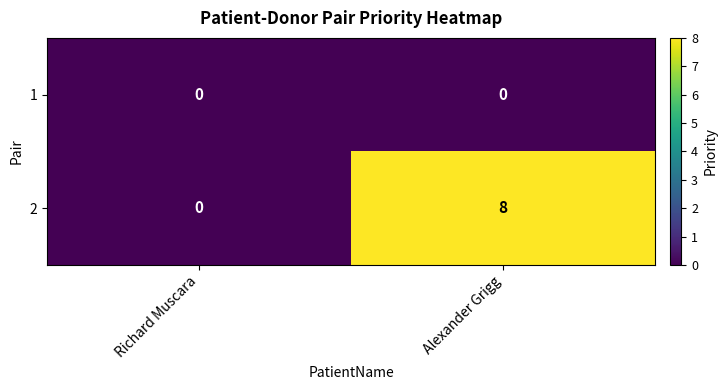

Which series changed the most between Richard Muscara and Alexander Grigg?

2